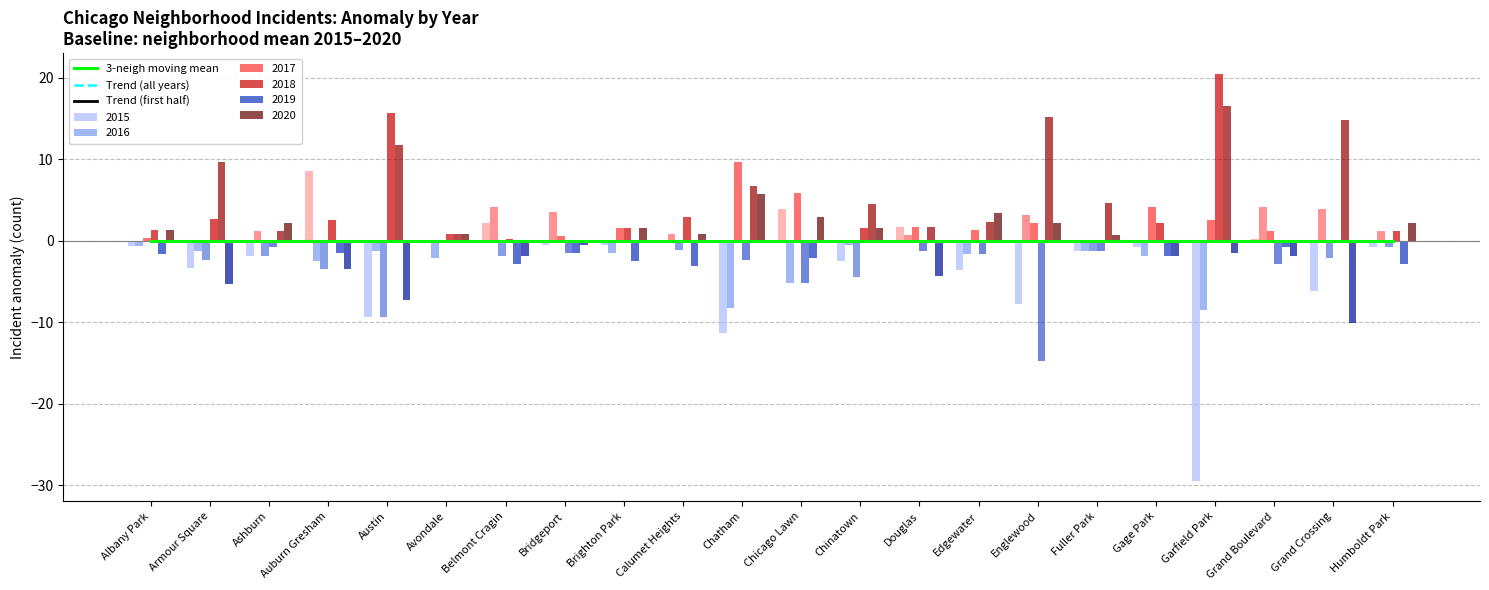

Which category has the highest value in the 2018 series?

Garfield Park